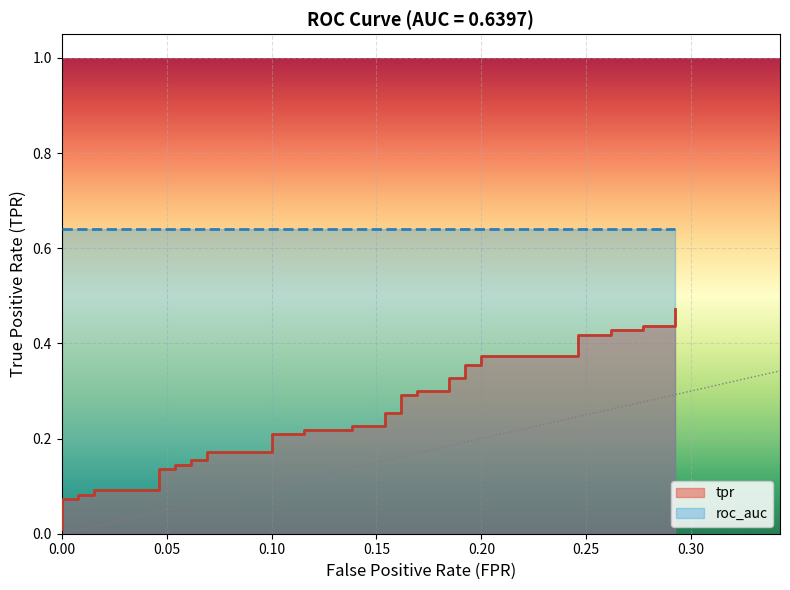

What is the average value?

0.2